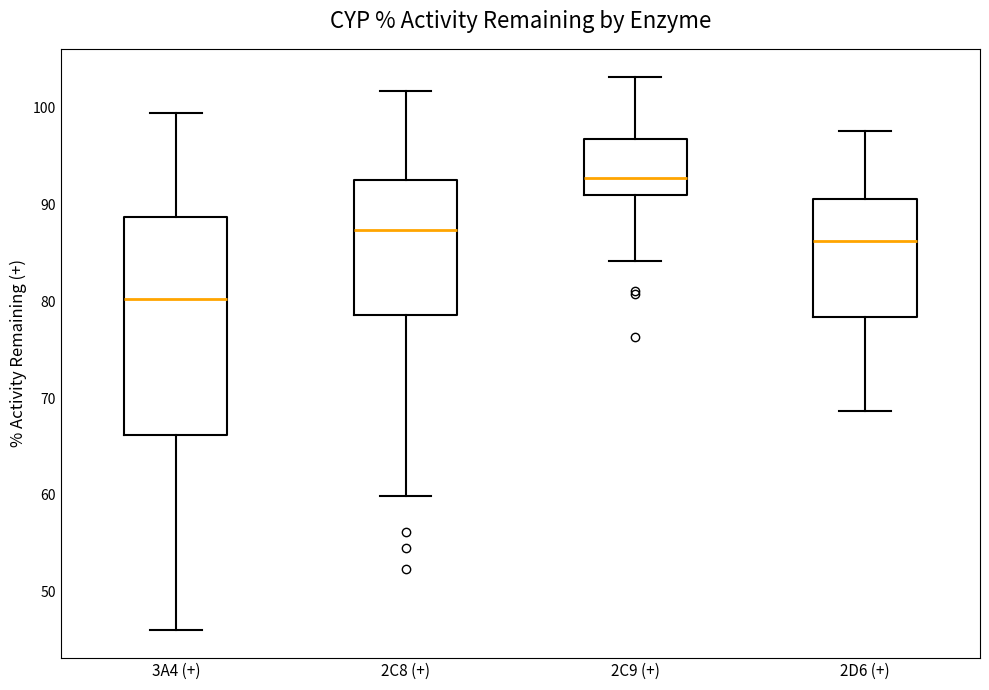

Reading left to right, transcribe this box plot: for each box, give where its median line is, the range the box spans, and where its two whiskers end, as read against the y-axis. The values are not printed on the chart, so give them approximately, as read against the axis.

3A4 (+): median 80, box 66 to 89, whiskers 46 to 99
2C8 (+): median 87, box 79 to 93, whiskers 60 to 102
2C9 (+): median 93, box 91 to 97, whiskers 84 to 103
2D6 (+): median 86, box 78 to 91, whiskers 69 to 98